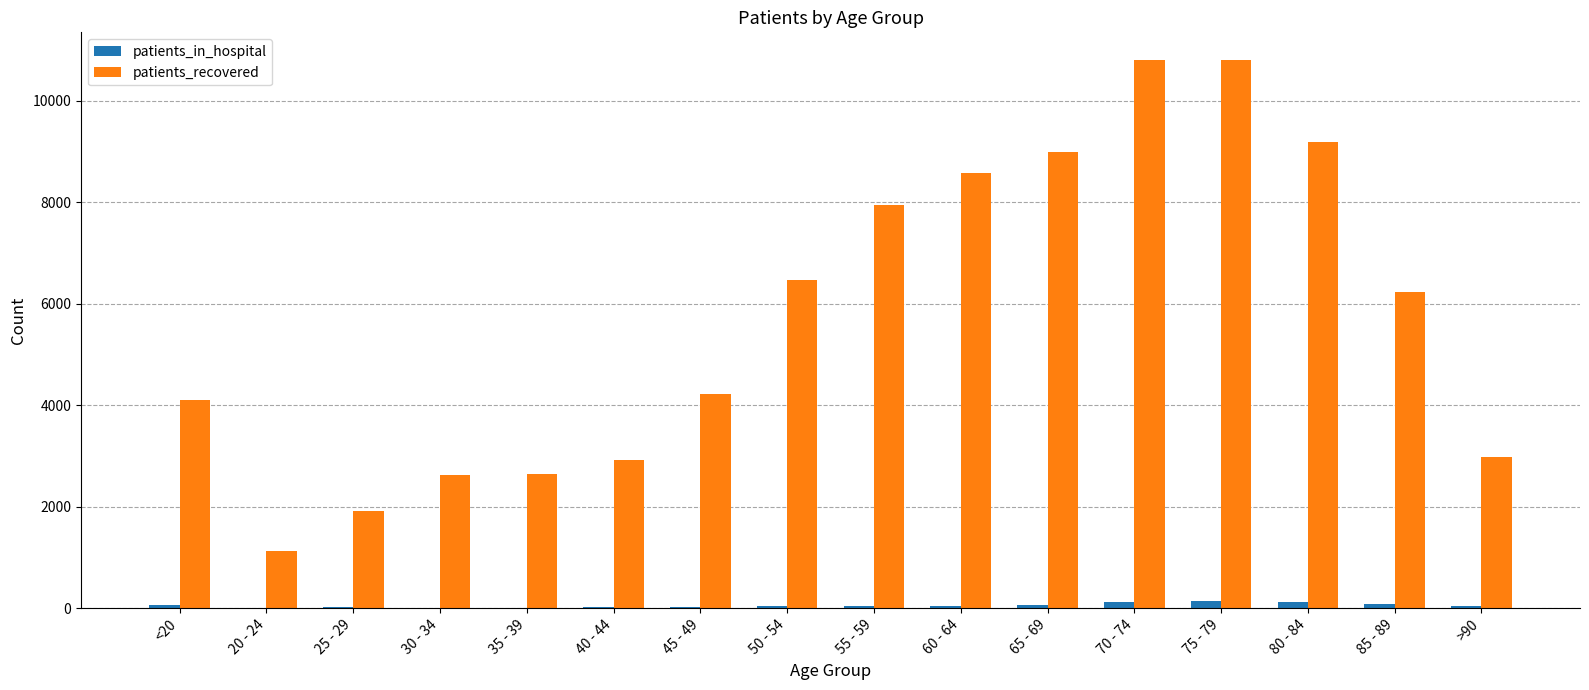

The value of patients_recovered at 35 - 39 is 2654. True or false?

True